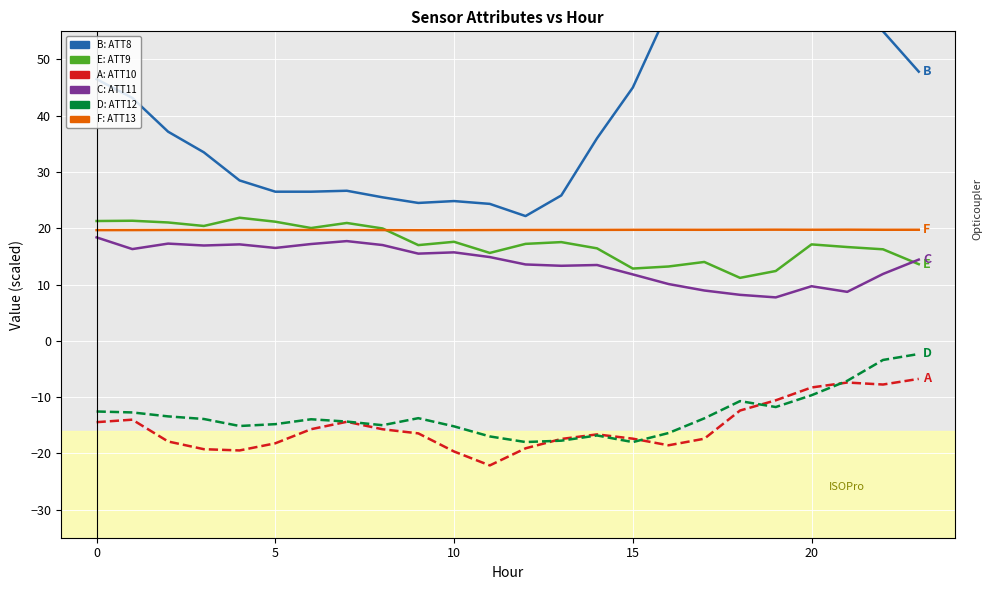

True or false: ATT10 and ATT8 intersect in this chart.

False